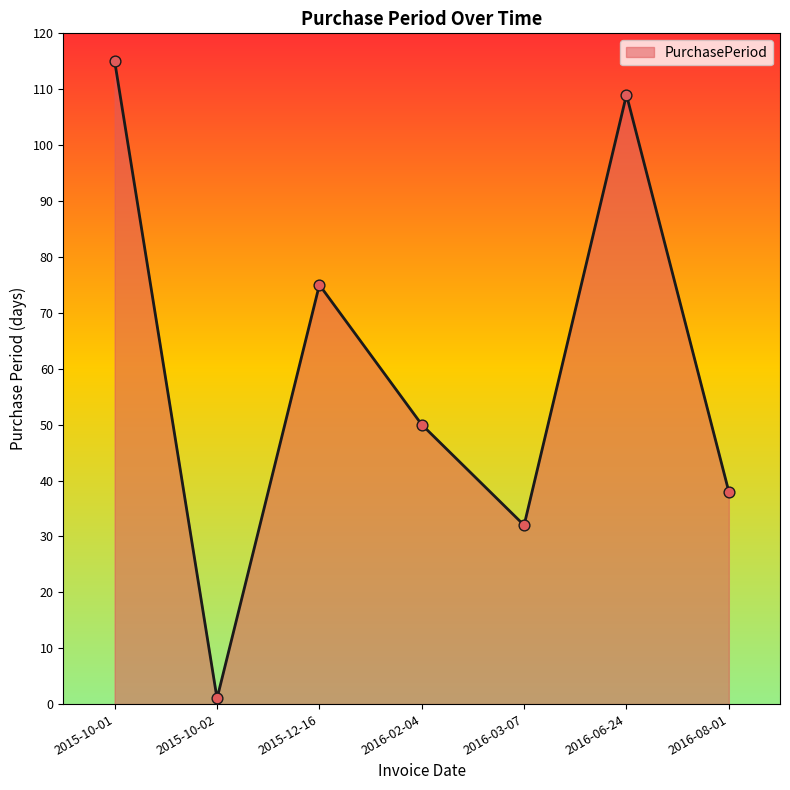

What is the change in value from 2015-10-01 to 2016-08-01?

-77